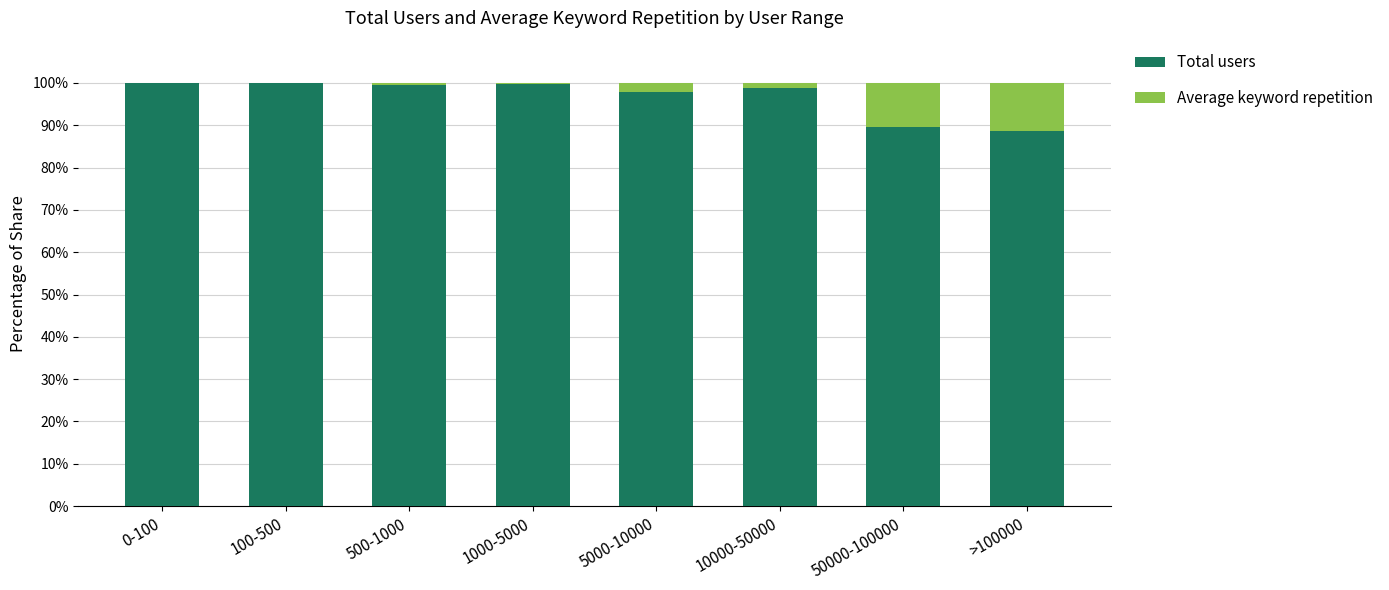

The value of Total users at 10000-50000 is 39.3. True or false?

False